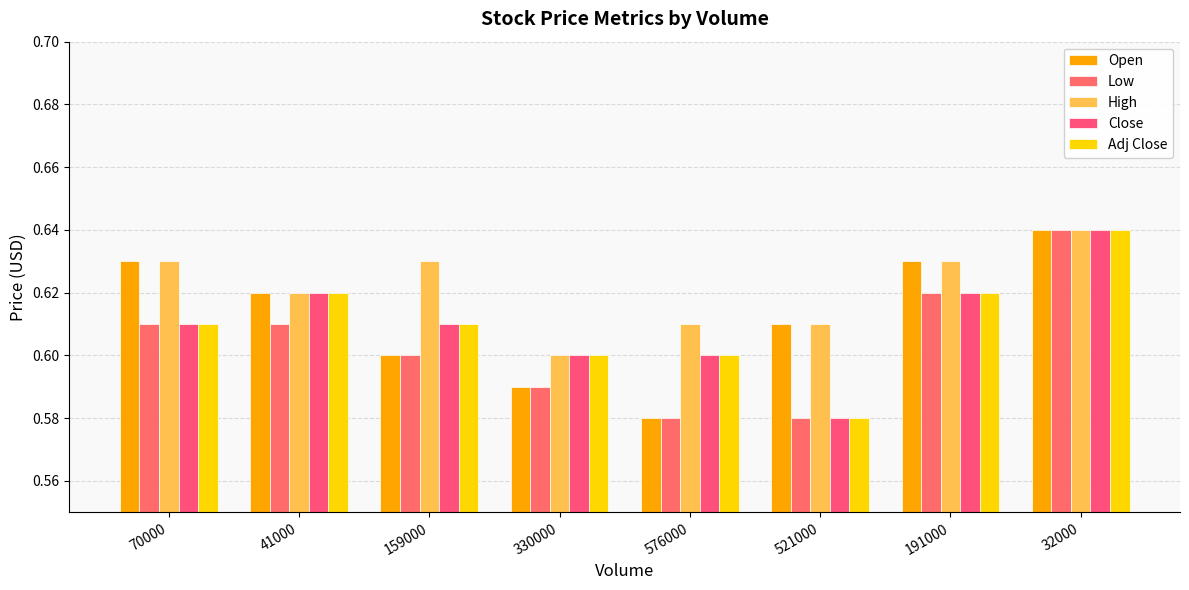

Between 576000 and 521000, which is larger?

521000